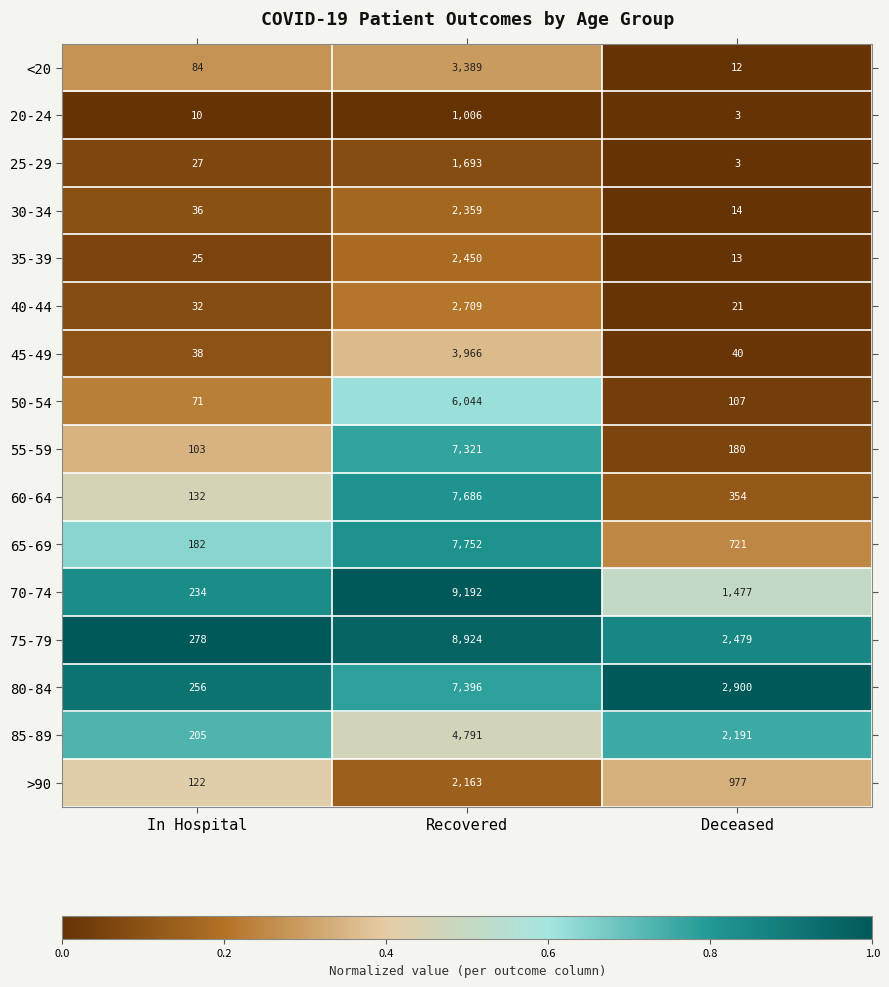

Rank the series by their maximum value, from highest to lowest.

70-74, 75-79, 65-69, 60-64, 80-84, 55-59, 50-54, 85-89, 45-49, <20, 40-44, 35-39, 30-34, >90, 25-29, 20-24